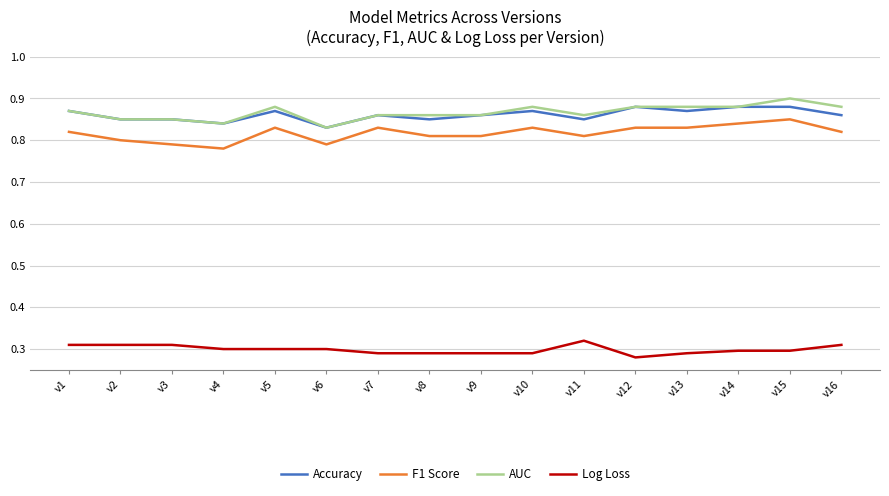

At which category is the sum across all series the highest?

v15